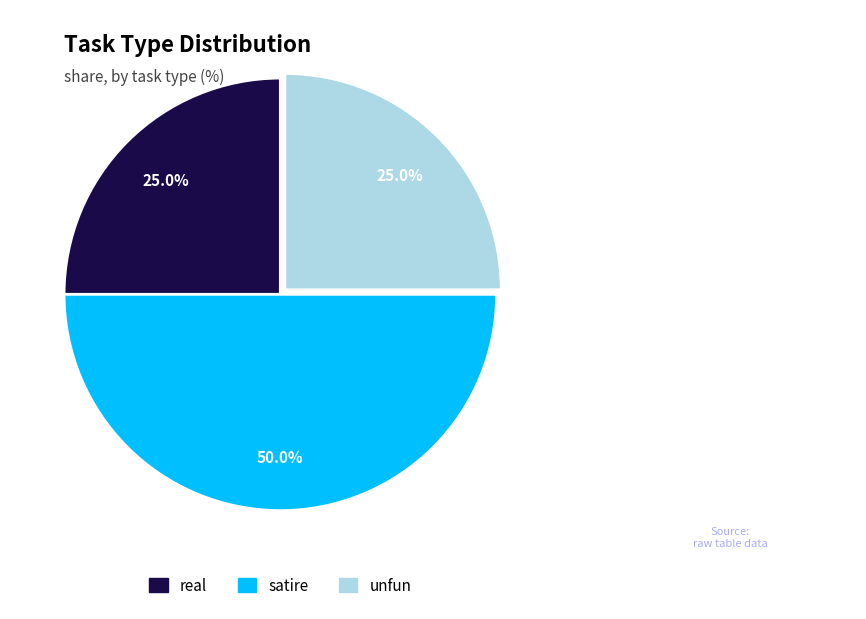

The satire slice represents 50% of the pie. True or false?

True